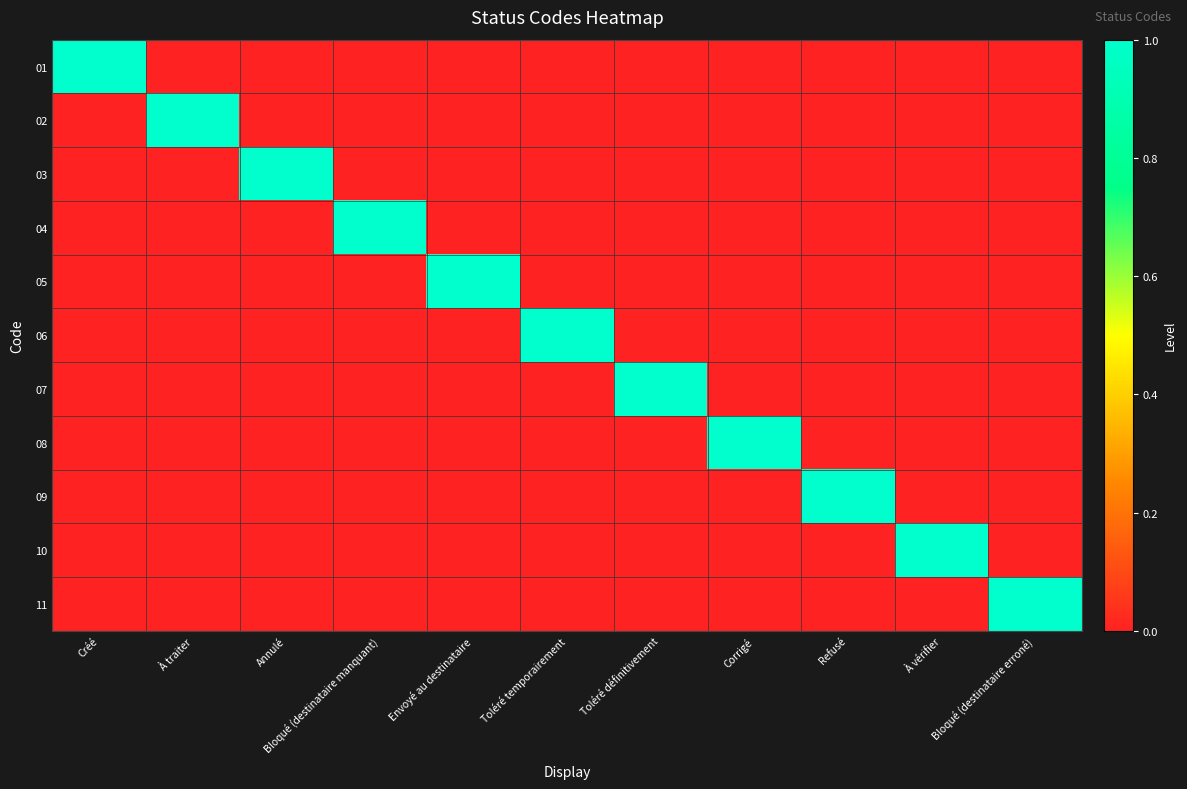

Between Créé and Envoyé au destinataire, which series saw the biggest shift?

01